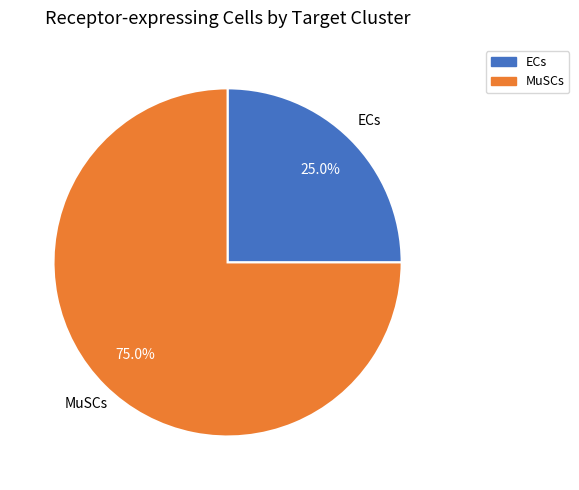

Which category has the smallest portion of the pie?

ECs